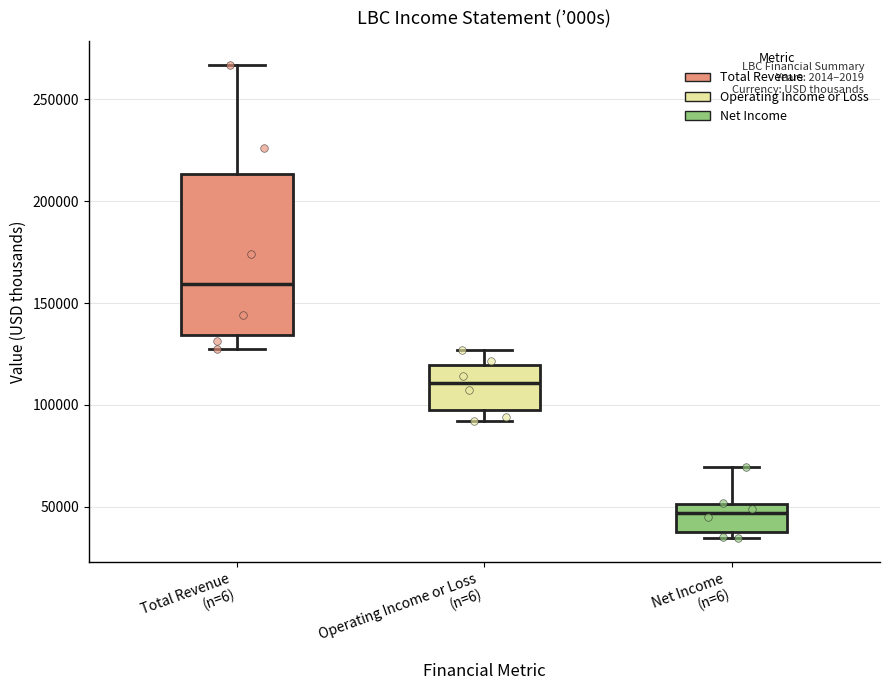

Comparing the boxes themselves (not the whiskers), which one is the tallest?

Total Revenue (n=6)